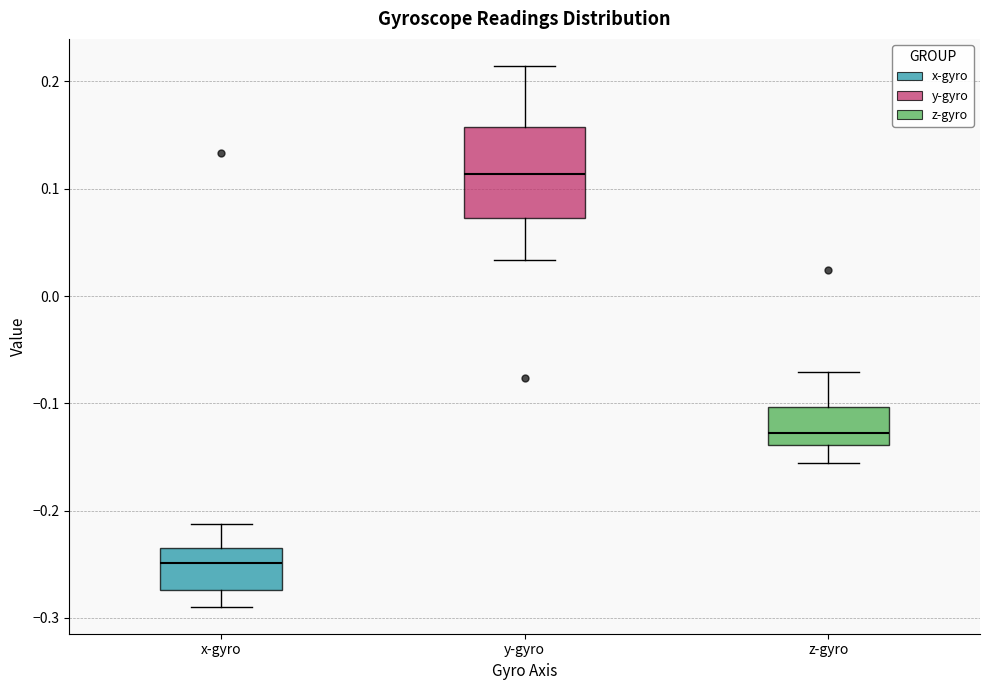

Which box's median line is the highest?

y-gyro